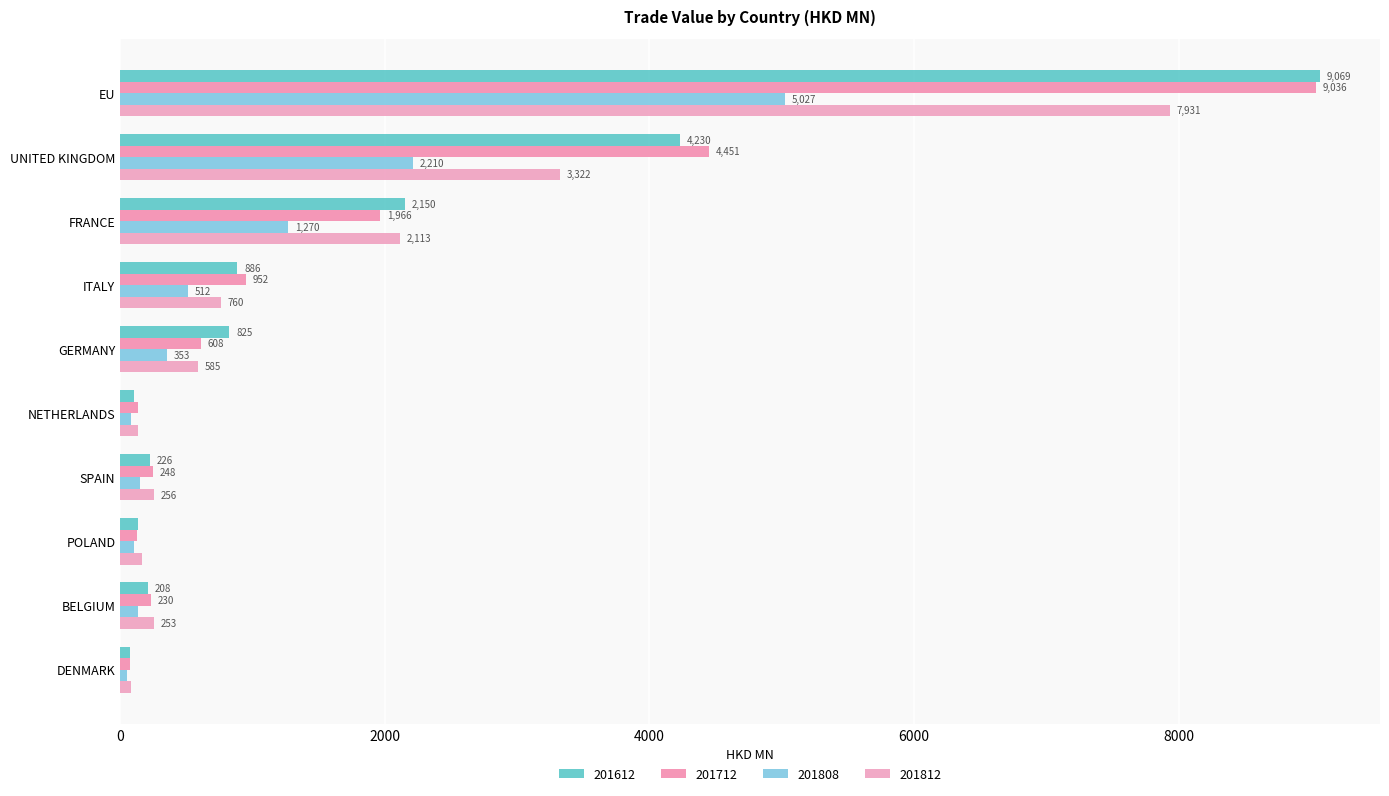

What is the difference between the 201712 values at POLAND and GERMANY?

482.7